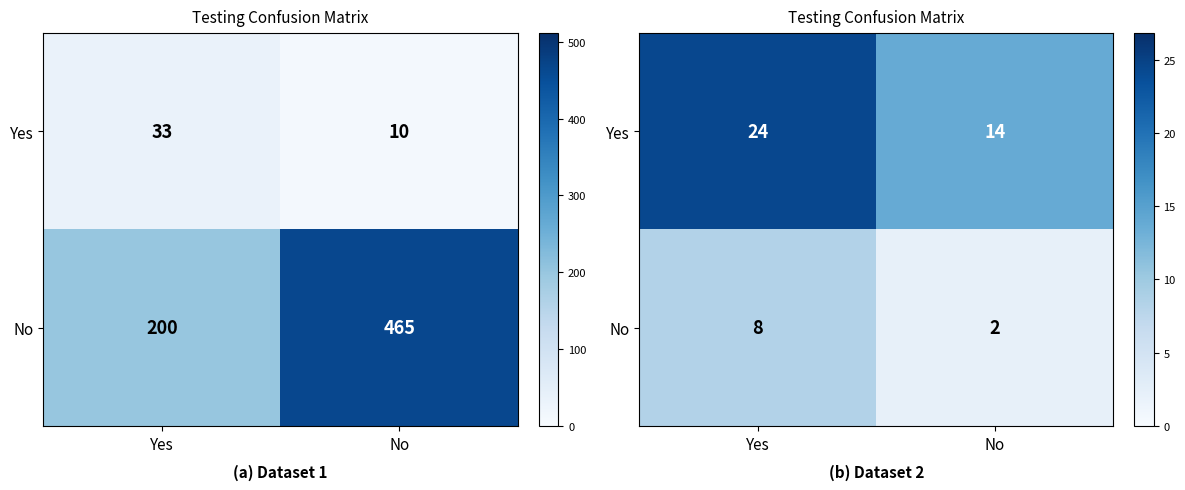

Which label corresponds to the largest value in the chart?

Yes